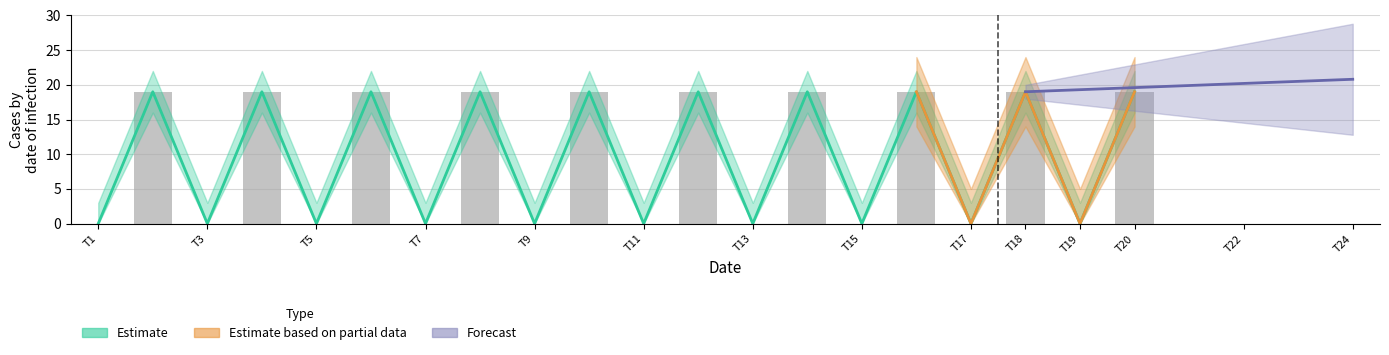

How many values are above zero?

10